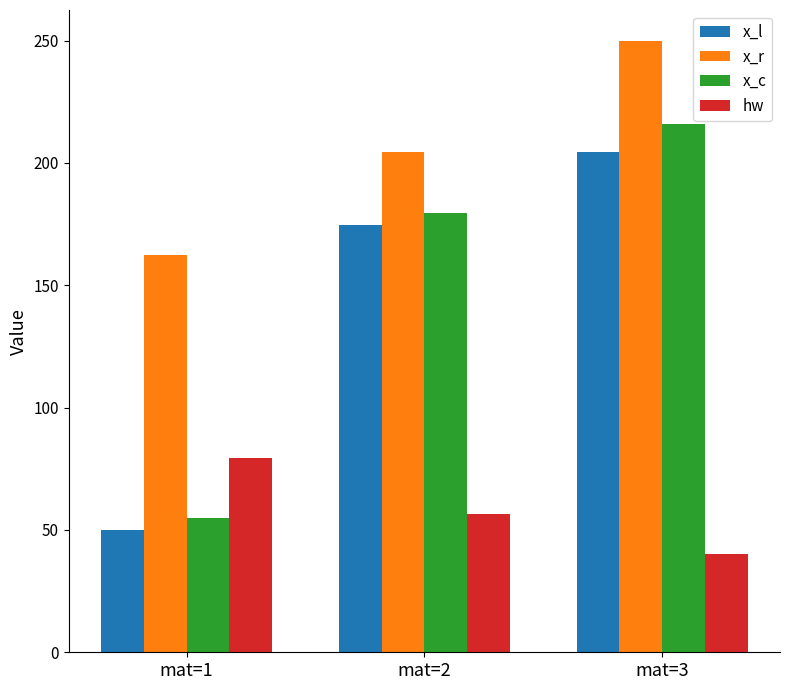

What is the sum of the x_l values at mat=3 and mat=2?

379.0